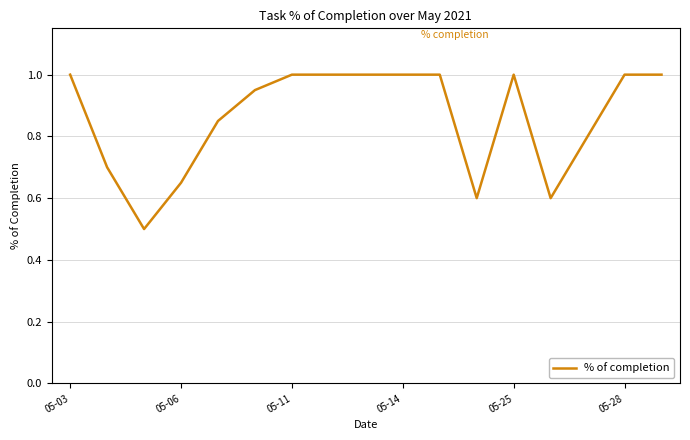

What is the difference between the maximum and minimum values?

0.5